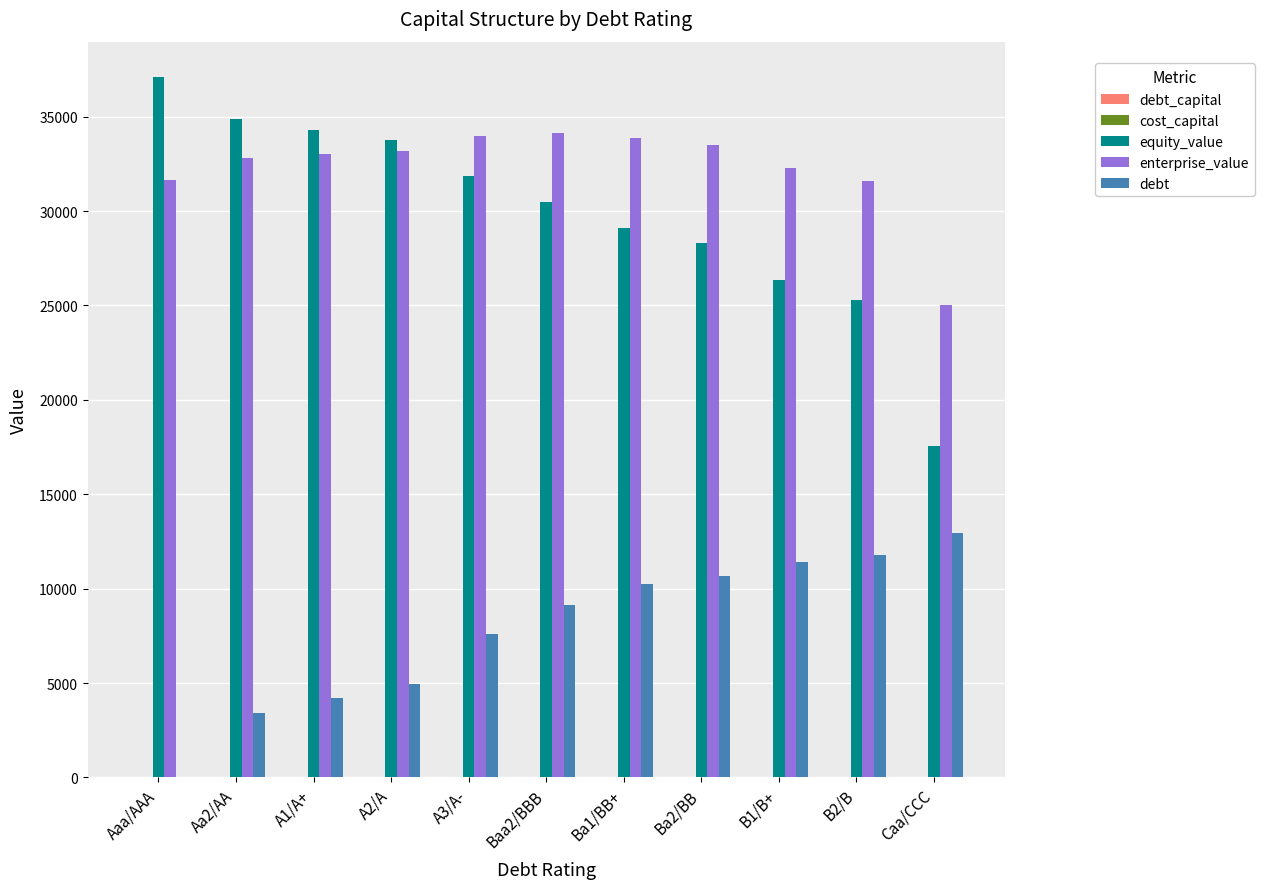

What is the total value across all series at Baa2/BBB?

73747.4